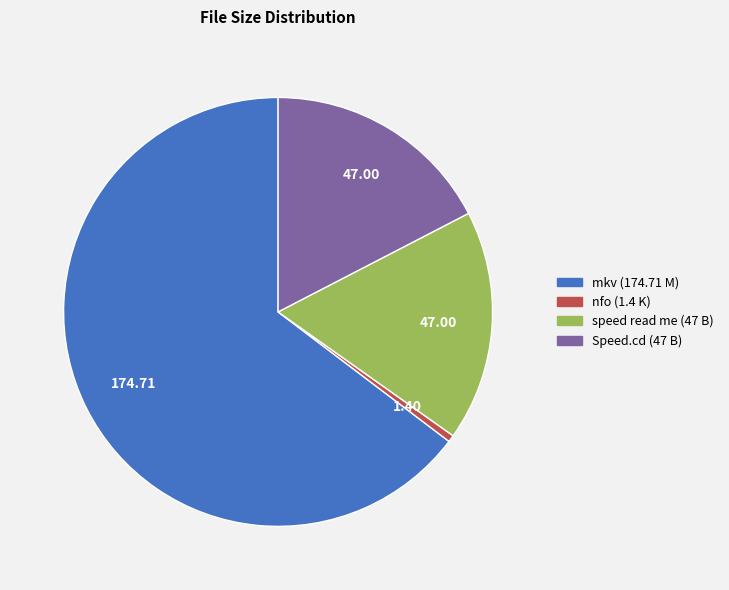

Is there any slice that represents more than half of the pie?

Yes